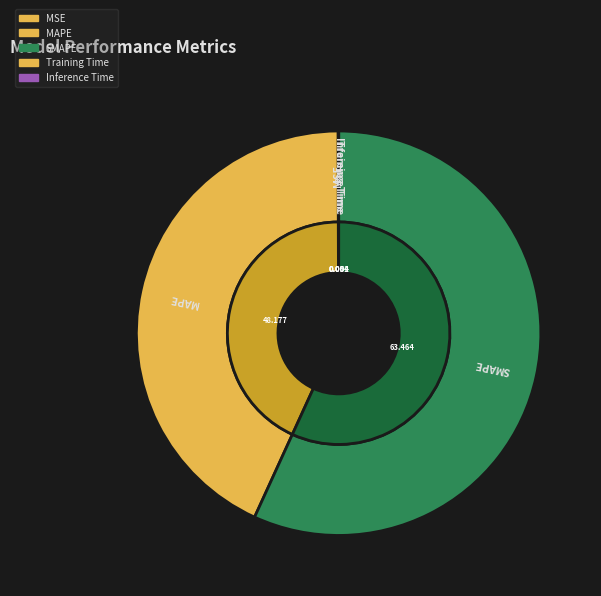

True or false: SMAPE accounts for 57% of the total.

True